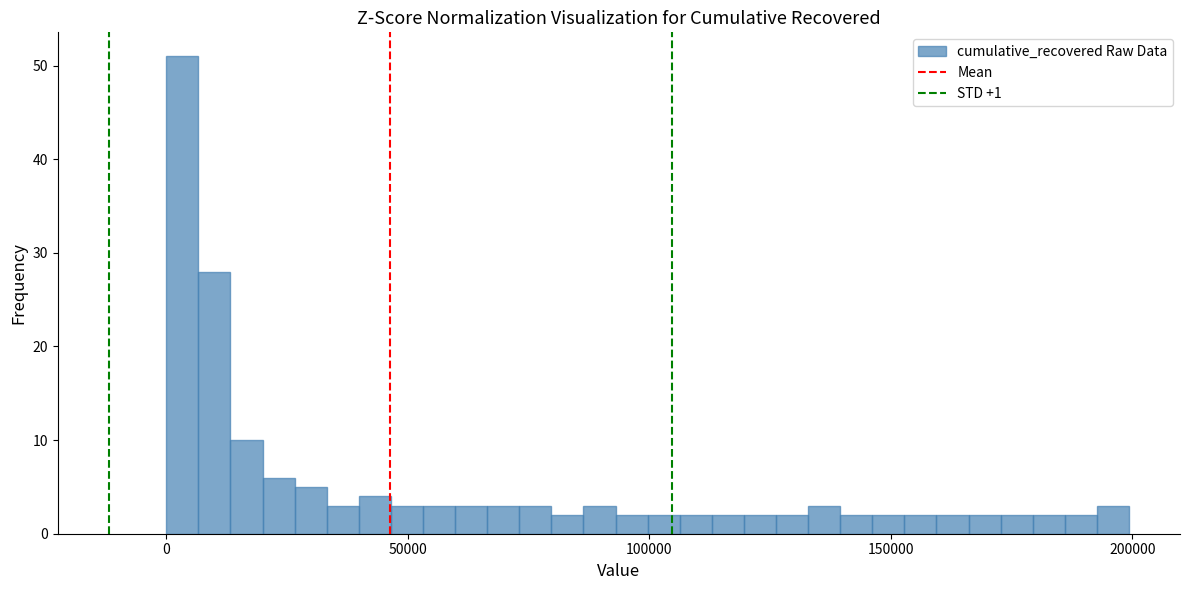

Read against the x-axis, roughly where is the centre of the tallest bar?

5000